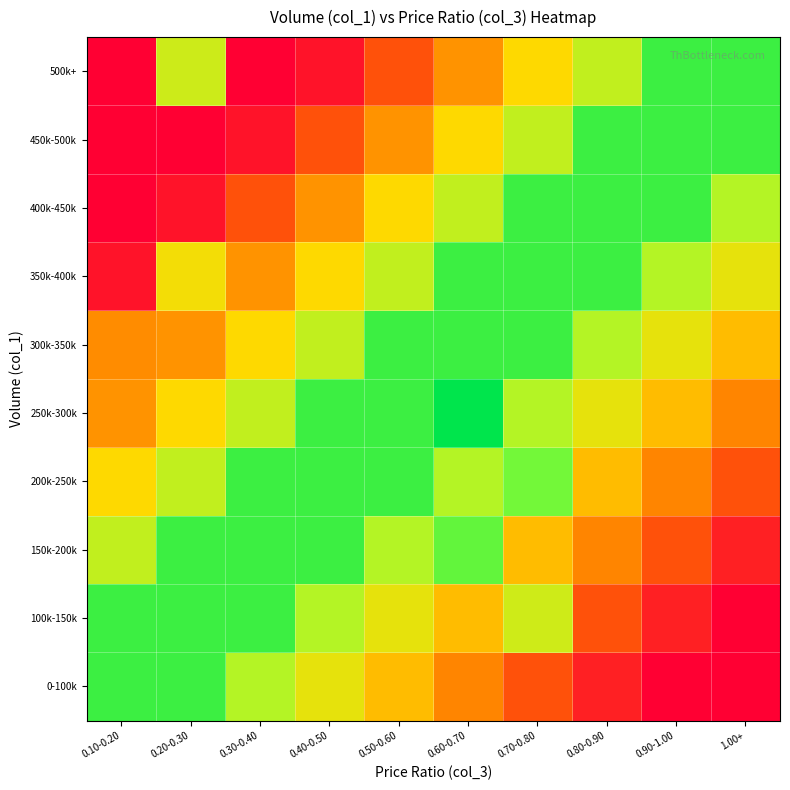

Reading left to right, what are all the values shown in this chart?

0-100k: 0.10-0.20=0.9	0.20-0.30=0.9	0.30-0.40=0.7	0.40-0.50=0.6	0.50-0.60=0.4	0.60-0.70=0.3	0.70-0.80=0.2	0.80-0.90=0.1	0.90-1.00=0.0	1.00+=0.0
100k-150k: 0.10-0.20=0.9	0.20-0.30=0.9	0.30-0.40=0.9	0.40-0.50=0.7	0.50-0.60=0.6	0.60-0.70=0.4	0.70-0.80=0.6	0.80-0.90=0.2	0.90-1.00=0.1	1.00+=0.0
150k-200k: 0.10-0.20=0.7	0.20-0.30=0.9	0.30-0.40=0.9	0.40-0.50=0.9	0.50-0.60=0.7	0.60-0.70=0.8	0.70-0.80=0.4	0.80-0.90=0.3	0.90-1.00=0.2	1.00+=0.1
200k-250k: 0.10-0.20=0.5	0.20-0.30=0.7	0.30-0.40=0.9	0.40-0.50=0.9	0.50-0.60=0.9	0.60-0.70=0.7	0.70-0.80=0.8	0.80-0.90=0.4	0.90-1.00=0.3	1.00+=0.2
250k-300k: 0.10-0.20=0.4	0.20-0.30=0.5	0.30-0.40=0.7	0.40-0.50=0.9	0.50-0.60=0.9	0.60-0.70=1.0	0.70-0.80=0.7	0.80-0.90=0.6	0.90-1.00=0.4	1.00+=0.3
300k-350k: 0.10-0.20=0.3	0.20-0.30=0.4	0.30-0.40=0.5	0.40-0.50=0.7	0.50-0.60=0.9	0.60-0.70=0.9	0.70-0.80=0.9	0.80-0.90=0.7	0.90-1.00=0.6	1.00+=0.4
350k-400k: 0.10-0.20=0.1	0.20-0.30=0.5	0.30-0.40=0.4	0.40-0.50=0.5	0.50-0.60=0.7	0.60-0.70=0.9	0.70-0.80=0.9	0.80-0.90=0.9	0.90-1.00=0.7	1.00+=0.6
400k-450k: 0.10-0.20=0.0	0.20-0.30=0.1	0.30-0.40=0.2	0.40-0.50=0.4	0.50-0.60=0.5	0.60-0.70=0.7	0.70-0.80=0.9	0.80-0.90=0.9	0.90-1.00=0.9	1.00+=0.7
450k-500k: 0.10-0.20=0.0	0.20-0.30=0.0	0.30-0.40=0.1	0.40-0.50=0.2	0.50-0.60=0.4	0.60-0.70=0.5	0.70-0.80=0.7	0.80-0.90=0.9	0.90-1.00=0.9	1.00+=0.9
500k+: 0.10-0.20=0.0	0.20-0.30=0.6	0.30-0.40=0.0	0.40-0.50=0.1	0.50-0.60=0.2	0.60-0.70=0.4	0.70-0.80=0.5	0.80-0.90=0.7	0.90-1.00=0.9	1.00+=0.9